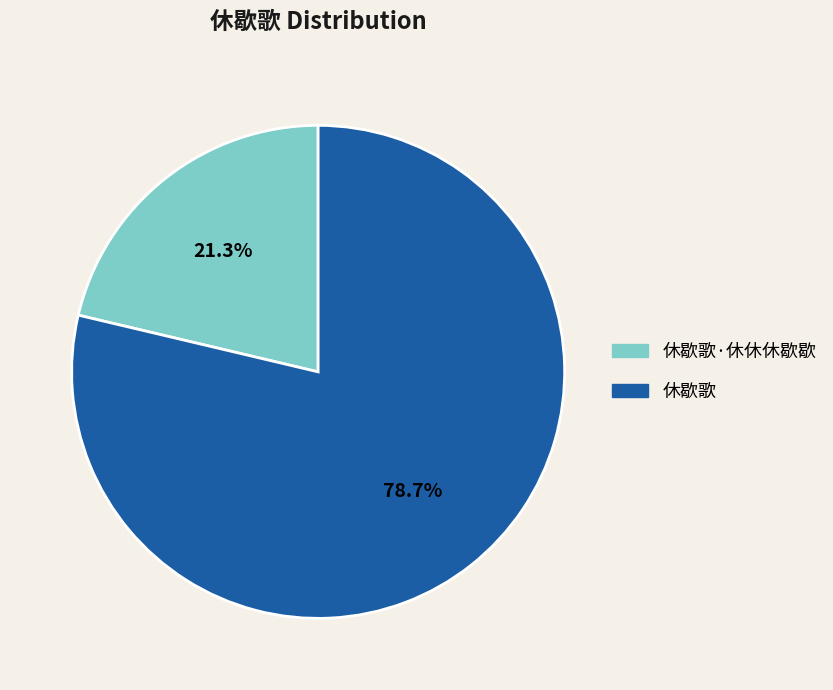

Rank the categories by value from lowest to highest.

休歇歌·休休休歇歇, 休歇歌